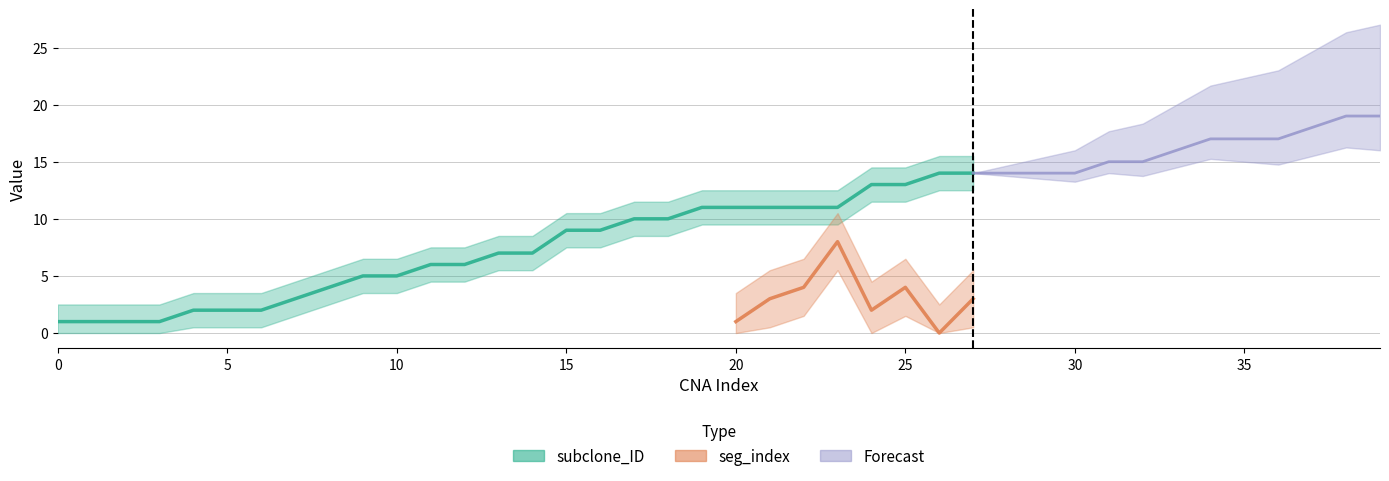

Which series has the largest total across all categories?

subclone_ID